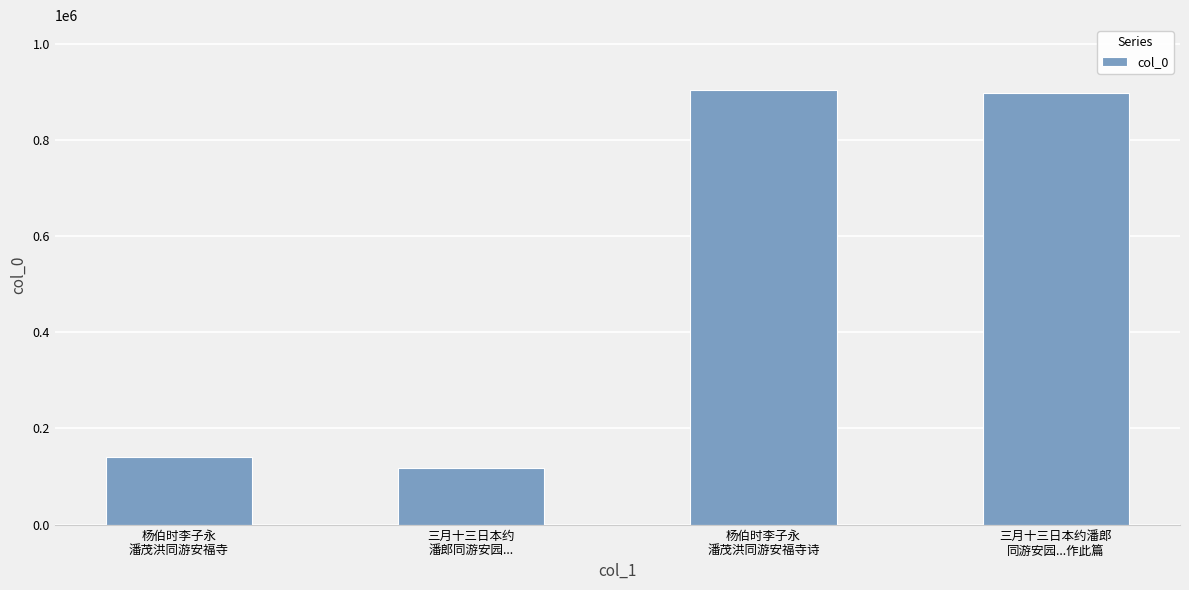

Are the bars horizontal?

No